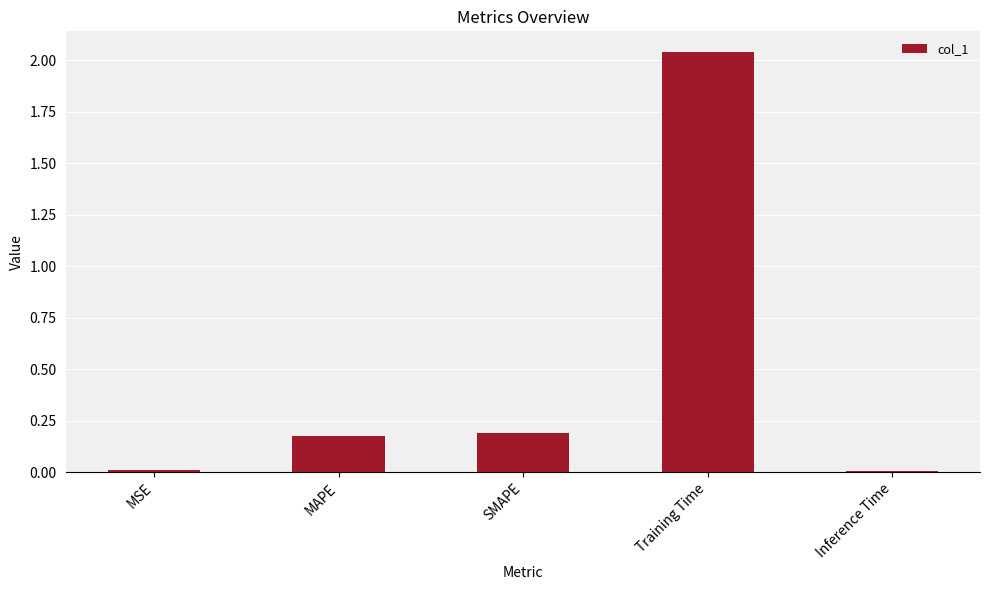

What is the average value?

0.5